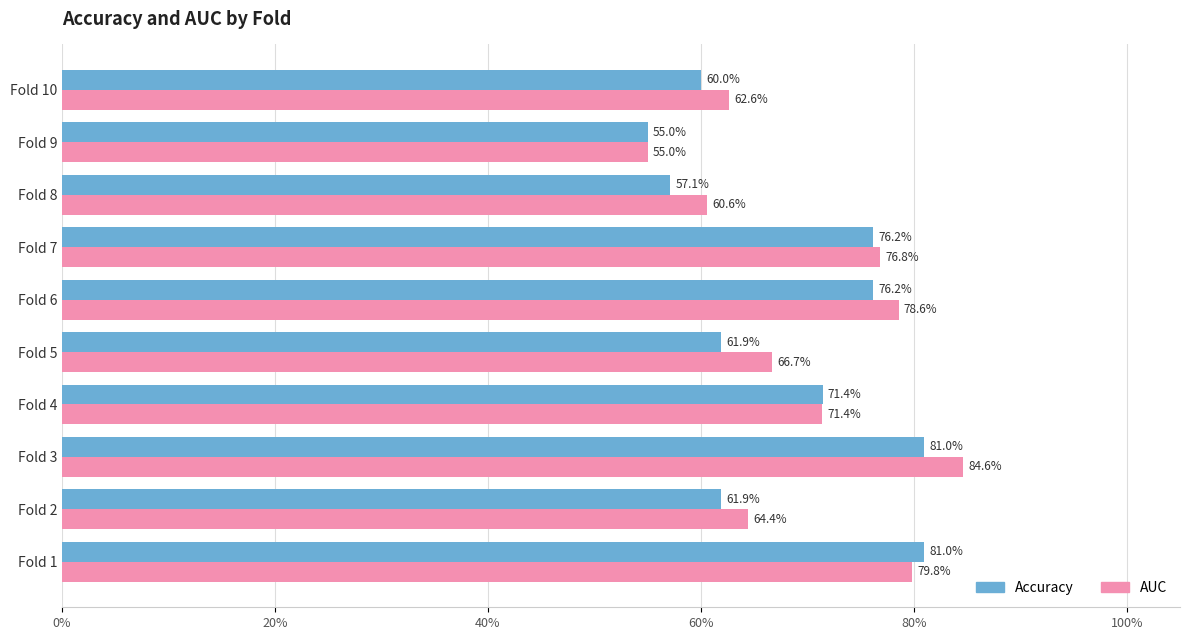

What are all the series names shown in the legend?

Accuracy, AUC